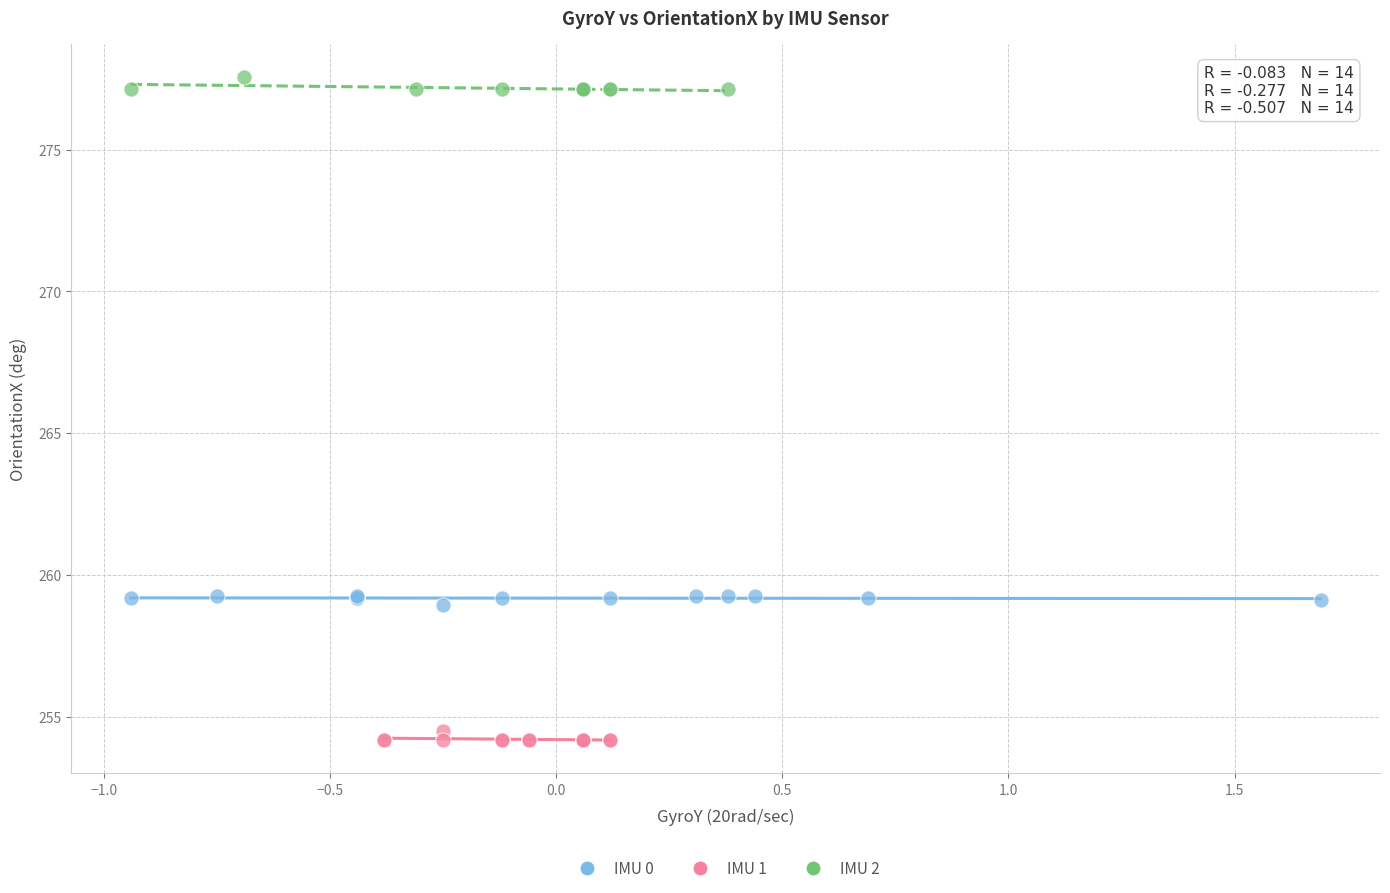

Which series reaches the minimum Y coordinate?

IMU 1